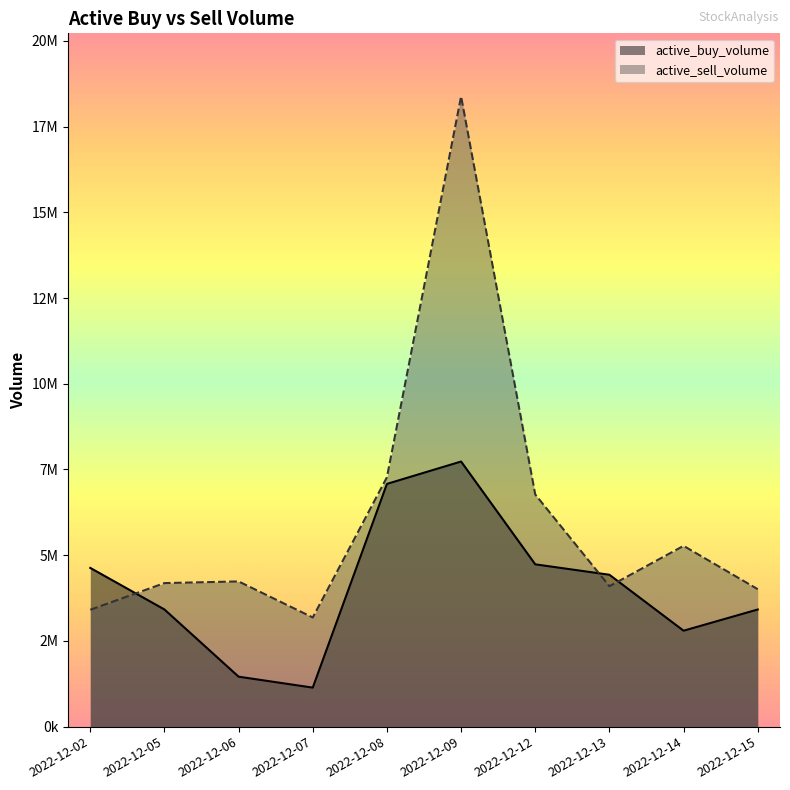

What is the sum of the active_sell_volume values at 2022-12-09 and 2022-12-06?

22615230